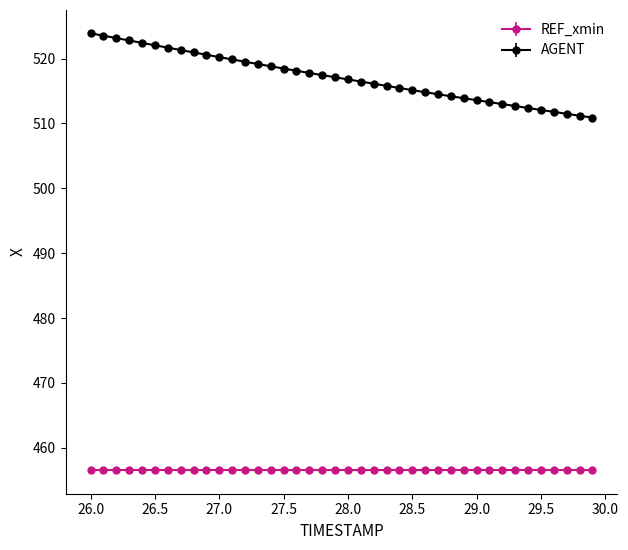

Which series has the widest spread of values?

AGENT